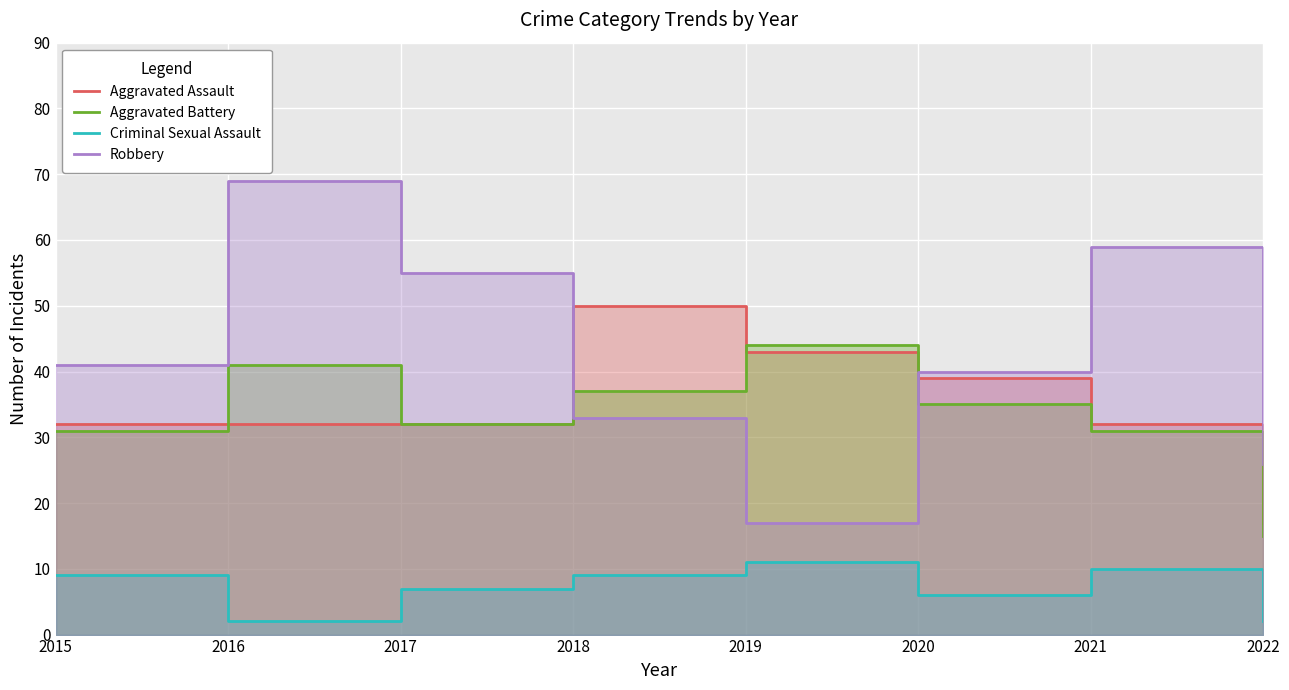

Which series has the largest range (max minus min)?

Robbery